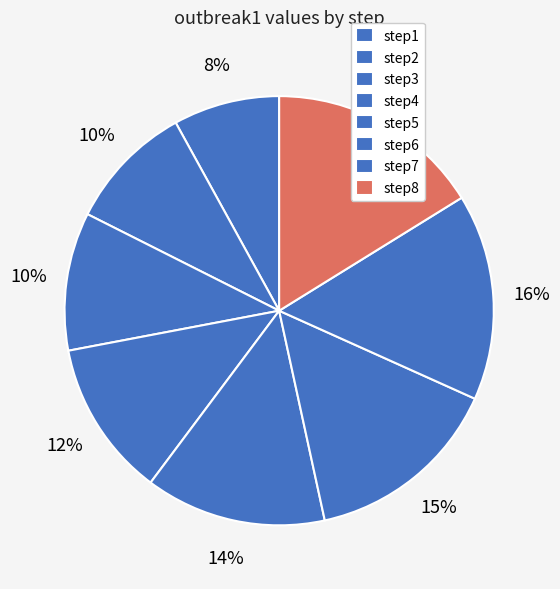

How many segments does this pie chart have?

8